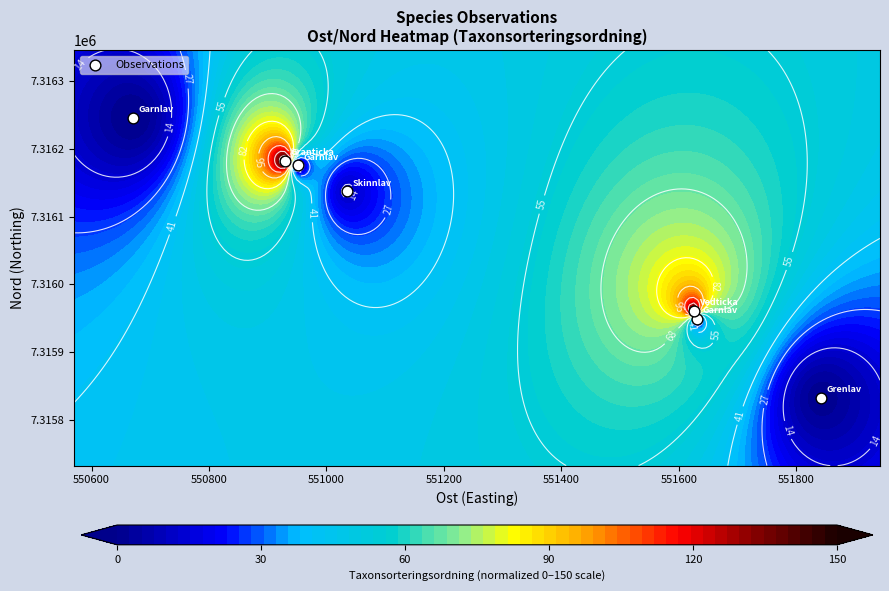

How many values exceed 7316137?

4